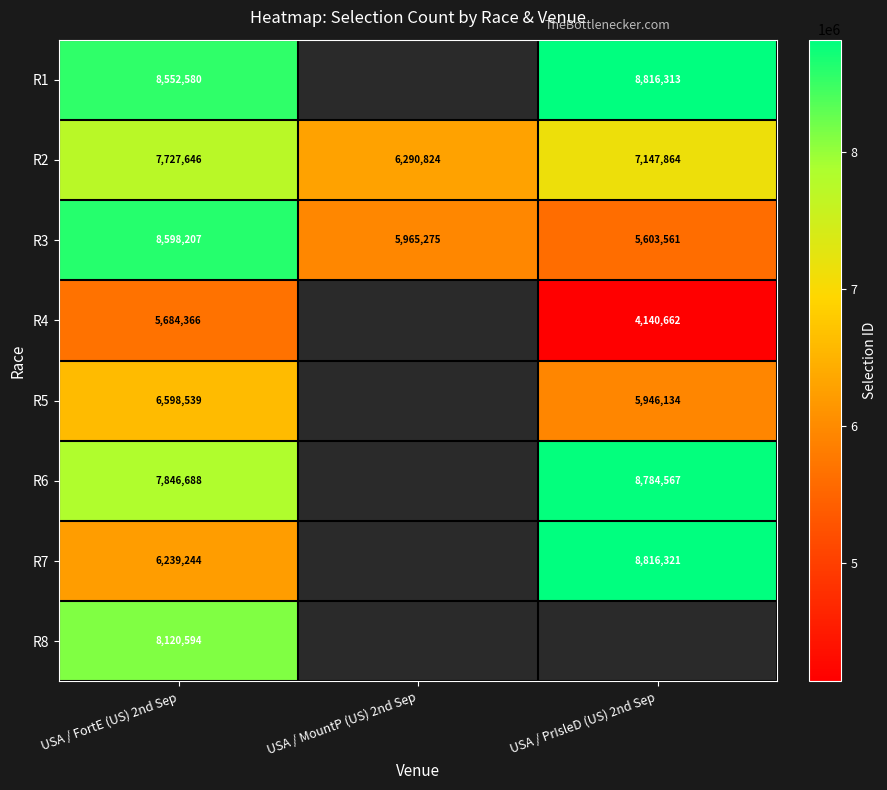

Rank the categories by R2 value from lowest to highest.

USA / MountP (US) 2nd Sep, USA / PrIsleD (US) 2nd Sep, USA / FortE (US) 2nd Sep